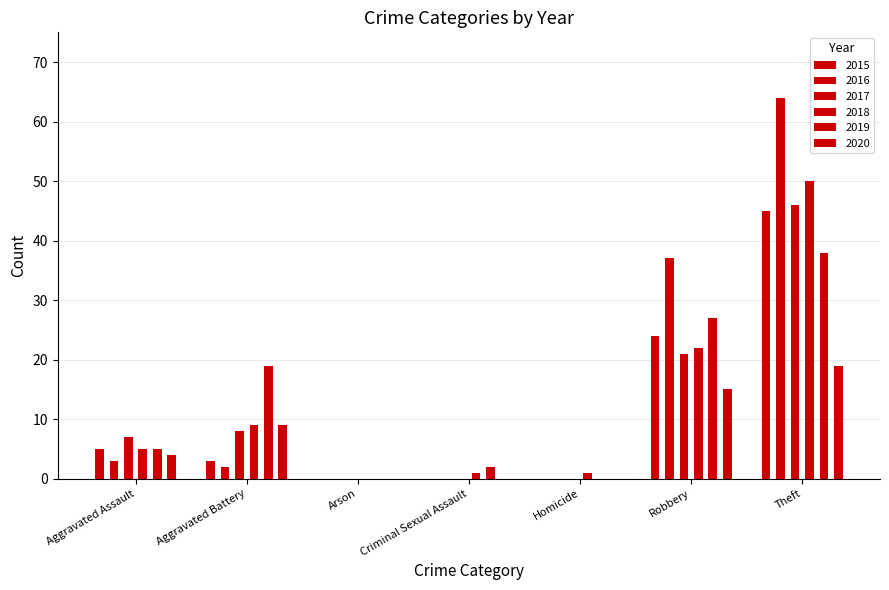

At which label does 2018 first exceed 5?

Aggravated Battery